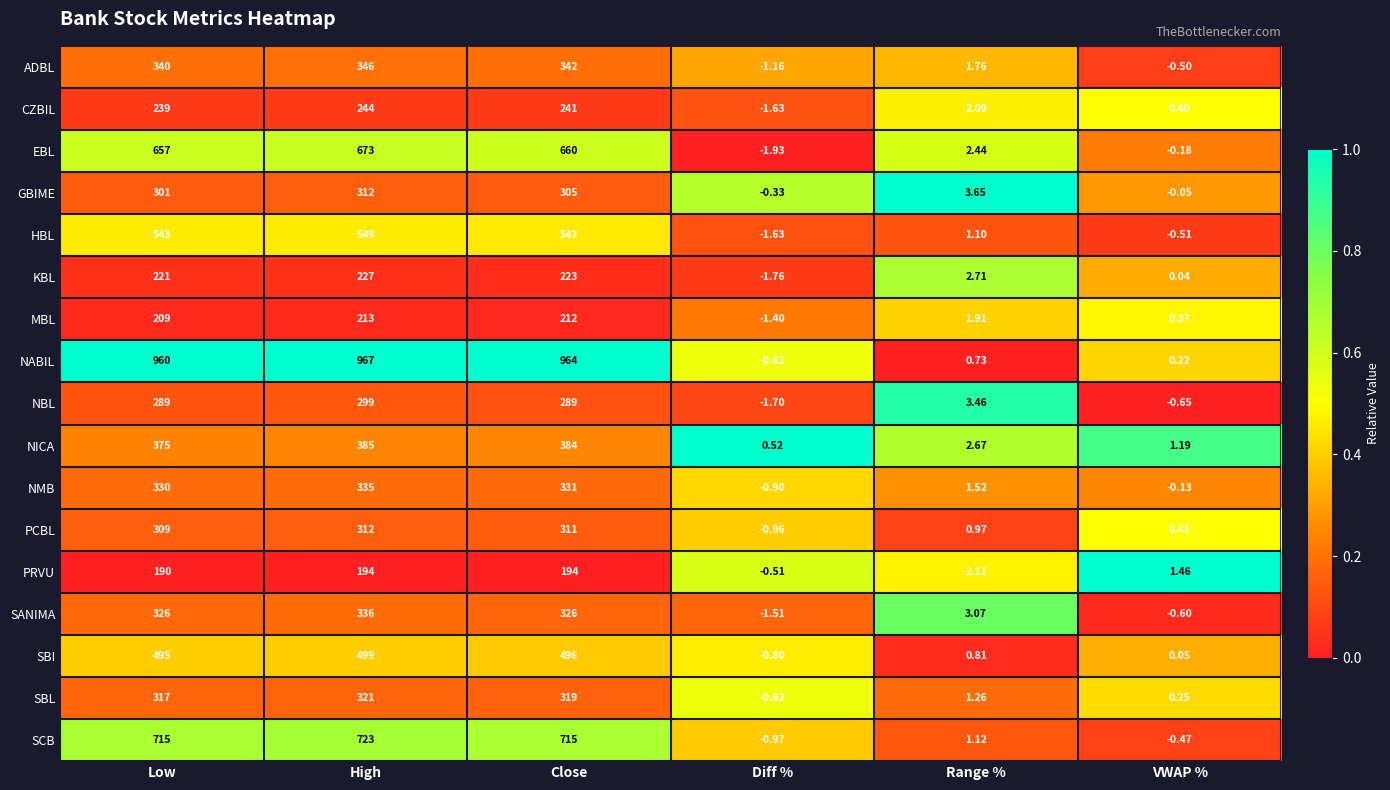

Rank the categories by SBL value from lowest to highest.

Diff %, VWAP %, Range %, Low, Close, High